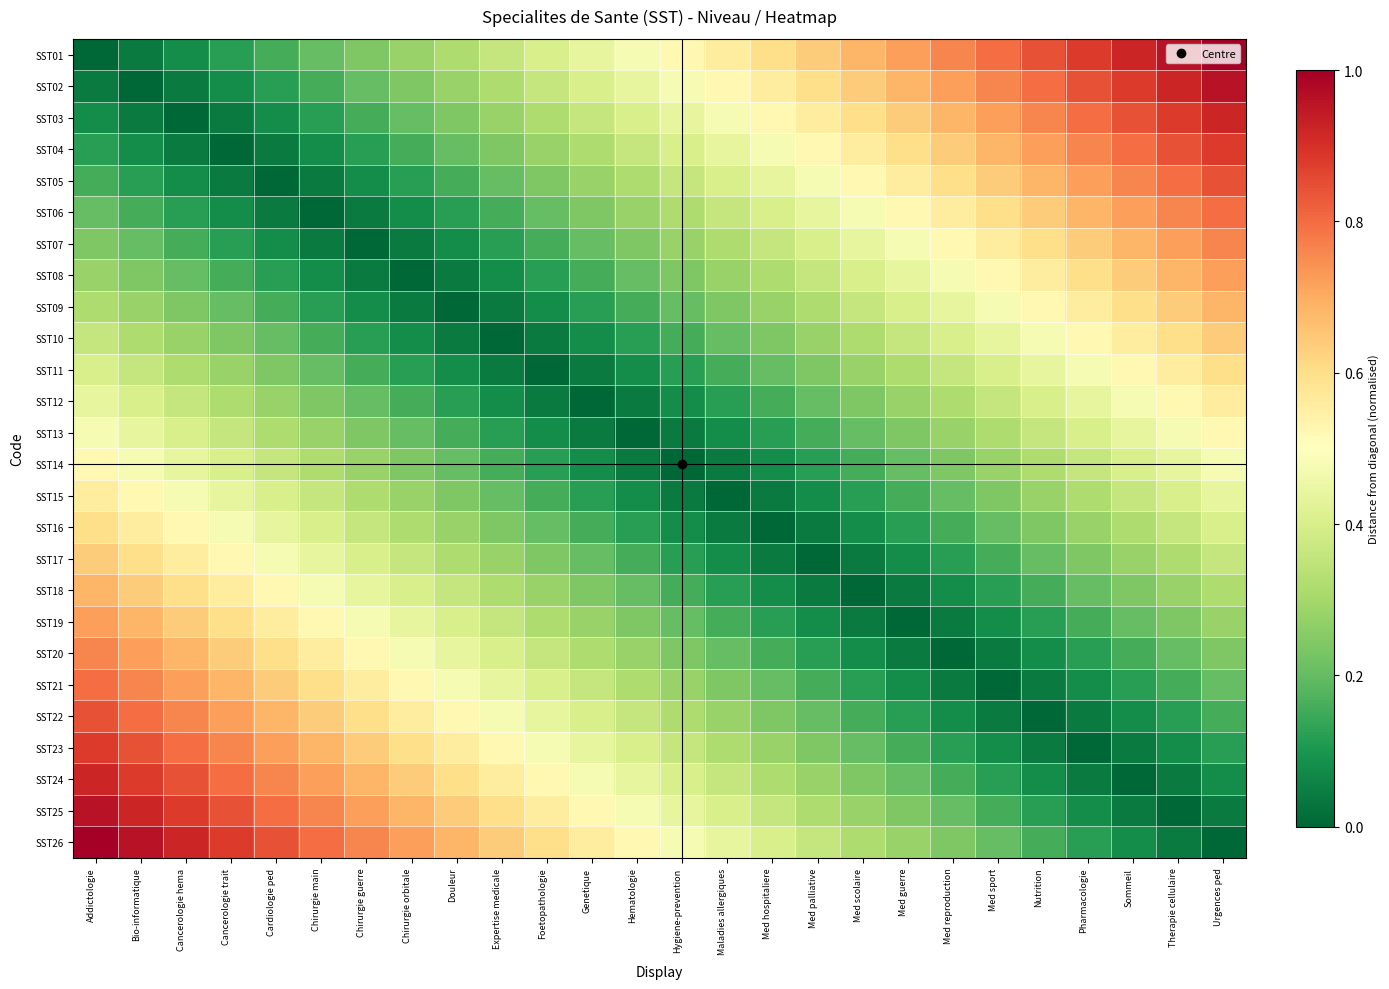

Reading left to right, transcribe all the data shown in this chart.

SST01: Addictologie=0.0	Bio-informatique=0.0	Cancerologie hema=0.1	Cancerologie trait=0.1	Cardiologie ped=0.2	Chirurgie main=0.2	Chirurgie guerre=0.2	Chirurgie orbitale=0.3	Douleur=0.3	Expertise medicale=0.4	Foetopathologie=0.4	Genetique=0.4	Hematologie=0.5	Hygiene-prevention=0.5	Maladies allergiques=0.6	Med hospitaliere=0.6	Med palliative=0.6	Med scolaire=0.7	Med guerre=0.7	Med reproduction=0.8	Med sport=0.8	Nutrition=0.8	Pharmacologie=0.9	Sommeil=0.9	Therapie cellulaire=1.0	Urgences ped=1.0
SST02: Addictologie=0.0	Bio-informatique=0.0	Cancerologie hema=0.0	Cancerologie trait=0.1	Cardiologie ped=0.1	Chirurgie main=0.2	Chirurgie guerre=0.2	Chirurgie orbitale=0.2	Douleur=0.3	Expertise medicale=0.3	Foetopathologie=0.4	Genetique=0.4	Hematologie=0.4	Hygiene-prevention=0.5	Maladies allergiques=0.5	Med hospitaliere=0.6	Med palliative=0.6	Med scolaire=0.6	Med guerre=0.7	Med reproduction=0.7	Med sport=0.8	Nutrition=0.8	Pharmacologie=0.8	Sommeil=0.9	Therapie cellulaire=0.9	Urgences ped=1.0
SST03: Addictologie=0.1	Bio-informatique=0.0	Cancerologie hema=0.0	Cancerologie trait=0.0	Cardiologie ped=0.1	Chirurgie main=0.1	Chirurgie guerre=0.2	Chirurgie orbitale=0.2	Douleur=0.2	Expertise medicale=0.3	Foetopathologie=0.3	Genetique=0.4	Hematologie=0.4	Hygiene-prevention=0.4	Maladies allergiques=0.5	Med hospitaliere=0.5	Med palliative=0.6	Med scolaire=0.6	Med guerre=0.6	Med reproduction=0.7	Med sport=0.7	Nutrition=0.8	Pharmacologie=0.8	Sommeil=0.8	Therapie cellulaire=0.9	Urgences ped=0.9
SST04: Addictologie=0.1	Bio-informatique=0.1	Cancerologie hema=0.0	Cancerologie trait=0.0	Cardiologie ped=0.0	Chirurgie main=0.1	Chirurgie guerre=0.1	Chirurgie orbitale=0.2	Douleur=0.2	Expertise medicale=0.2	Foetopathologie=0.3	Genetique=0.3	Hematologie=0.4	Hygiene-prevention=0.4	Maladies allergiques=0.4	Med hospitaliere=0.5	Med palliative=0.5	Med scolaire=0.6	Med guerre=0.6	Med reproduction=0.6	Med sport=0.7	Nutrition=0.7	Pharmacologie=0.8	Sommeil=0.8	Therapie cellulaire=0.8	Urgences ped=0.9
SST05: Addictologie=0.2	Bio-informatique=0.1	Cancerologie hema=0.1	Cancerologie trait=0.0	Cardiologie ped=0.0	Chirurgie main=0.0	Chirurgie guerre=0.1	Chirurgie orbitale=0.1	Douleur=0.2	Expertise medicale=0.2	Foetopathologie=0.2	Genetique=0.3	Hematologie=0.3	Hygiene-prevention=0.4	Maladies allergiques=0.4	Med hospitaliere=0.4	Med palliative=0.5	Med scolaire=0.5	Med guerre=0.6	Med reproduction=0.6	Med sport=0.6	Nutrition=0.7	Pharmacologie=0.7	Sommeil=0.8	Therapie cellulaire=0.8	Urgences ped=0.8
SST06: Addictologie=0.2	Bio-informatique=0.2	Cancerologie hema=0.1	Cancerologie trait=0.1	Cardiologie ped=0.0	Chirurgie main=0.0	Chirurgie guerre=0.0	Chirurgie orbitale=0.1	Douleur=0.1	Expertise medicale=0.2	Foetopathologie=0.2	Genetique=0.2	Hematologie=0.3	Hygiene-prevention=0.3	Maladies allergiques=0.4	Med hospitaliere=0.4	Med palliative=0.4	Med scolaire=0.5	Med guerre=0.5	Med reproduction=0.6	Med sport=0.6	Nutrition=0.6	Pharmacologie=0.7	Sommeil=0.7	Therapie cellulaire=0.8	Urgences ped=0.8
SST07: Addictologie=0.2	Bio-informatique=0.2	Cancerologie hema=0.2	Cancerologie trait=0.1	Cardiologie ped=0.1	Chirurgie main=0.0	Chirurgie guerre=0.0	Chirurgie orbitale=0.0	Douleur=0.1	Expertise medicale=0.1	Foetopathologie=0.2	Genetique=0.2	Hematologie=0.2	Hygiene-prevention=0.3	Maladies allergiques=0.3	Med hospitaliere=0.4	Med palliative=0.4	Med scolaire=0.4	Med guerre=0.5	Med reproduction=0.5	Med sport=0.6	Nutrition=0.6	Pharmacologie=0.6	Sommeil=0.7	Therapie cellulaire=0.7	Urgences ped=0.8
SST08: Addictologie=0.3	Bio-informatique=0.2	Cancerologie hema=0.2	Cancerologie trait=0.2	Cardiologie ped=0.1	Chirurgie main=0.1	Chirurgie guerre=0.0	Chirurgie orbitale=0.0	Douleur=0.0	Expertise medicale=0.1	Foetopathologie=0.1	Genetique=0.2	Hematologie=0.2	Hygiene-prevention=0.2	Maladies allergiques=0.3	Med hospitaliere=0.3	Med palliative=0.4	Med scolaire=0.4	Med guerre=0.4	Med reproduction=0.5	Med sport=0.5	Nutrition=0.6	Pharmacologie=0.6	Sommeil=0.6	Therapie cellulaire=0.7	Urgences ped=0.7
SST09: Addictologie=0.3	Bio-informatique=0.3	Cancerologie hema=0.2	Cancerologie trait=0.2	Cardiologie ped=0.2	Chirurgie main=0.1	Chirurgie guerre=0.1	Chirurgie orbitale=0.0	Douleur=0.0	Expertise medicale=0.0	Foetopathologie=0.1	Genetique=0.1	Hematologie=0.2	Hygiene-prevention=0.2	Maladies allergiques=0.2	Med hospitaliere=0.3	Med palliative=0.3	Med scolaire=0.4	Med guerre=0.4	Med reproduction=0.4	Med sport=0.5	Nutrition=0.5	Pharmacologie=0.6	Sommeil=0.6	Therapie cellulaire=0.6	Urgences ped=0.7
SST10: Addictologie=0.4	Bio-informatique=0.3	Cancerologie hema=0.3	Cancerologie trait=0.2	Cardiologie ped=0.2	Chirurgie main=0.2	Chirurgie guerre=0.1	Chirurgie orbitale=0.1	Douleur=0.0	Expertise medicale=0.0	Foetopathologie=0.0	Genetique=0.1	Hematologie=0.1	Hygiene-prevention=0.2	Maladies allergiques=0.2	Med hospitaliere=0.2	Med palliative=0.3	Med scolaire=0.3	Med guerre=0.4	Med reproduction=0.4	Med sport=0.4	Nutrition=0.5	Pharmacologie=0.5	Sommeil=0.6	Therapie cellulaire=0.6	Urgences ped=0.6
SST11: Addictologie=0.4	Bio-informatique=0.4	Cancerologie hema=0.3	Cancerologie trait=0.3	Cardiologie ped=0.2	Chirurgie main=0.2	Chirurgie guerre=0.2	Chirurgie orbitale=0.1	Douleur=0.1	Expertise medicale=0.0	Foetopathologie=0.0	Genetique=0.0	Hematologie=0.1	Hygiene-prevention=0.1	Maladies allergiques=0.2	Med hospitaliere=0.2	Med palliative=0.2	Med scolaire=0.3	Med guerre=0.3	Med reproduction=0.4	Med sport=0.4	Nutrition=0.4	Pharmacologie=0.5	Sommeil=0.5	Therapie cellulaire=0.6	Urgences ped=0.6
SST12: Addictologie=0.4	Bio-informatique=0.4	Cancerologie hema=0.4	Cancerologie trait=0.3	Cardiologie ped=0.3	Chirurgie main=0.2	Chirurgie guerre=0.2	Chirurgie orbitale=0.2	Douleur=0.1	Expertise medicale=0.1	Foetopathologie=0.0	Genetique=0.0	Hematologie=0.0	Hygiene-prevention=0.1	Maladies allergiques=0.1	Med hospitaliere=0.2	Med palliative=0.2	Med scolaire=0.2	Med guerre=0.3	Med reproduction=0.3	Med sport=0.4	Nutrition=0.4	Pharmacologie=0.4	Sommeil=0.5	Therapie cellulaire=0.5	Urgences ped=0.6
SST13: Addictologie=0.5	Bio-informatique=0.4	Cancerologie hema=0.4	Cancerologie trait=0.4	Cardiologie ped=0.3	Chirurgie main=0.3	Chirurgie guerre=0.2	Chirurgie orbitale=0.2	Douleur=0.2	Expertise medicale=0.1	Foetopathologie=0.1	Genetique=0.0	Hematologie=0.0	Hygiene-prevention=0.0	Maladies allergiques=0.1	Med hospitaliere=0.1	Med palliative=0.2	Med scolaire=0.2	Med guerre=0.2	Med reproduction=0.3	Med sport=0.3	Nutrition=0.4	Pharmacologie=0.4	Sommeil=0.4	Therapie cellulaire=0.5	Urgences ped=0.5
SST14: Addictologie=0.5	Bio-informatique=0.5	Cancerologie hema=0.4	Cancerologie trait=0.4	Cardiologie ped=0.4	Chirurgie main=0.3	Chirurgie guerre=0.3	Chirurgie orbitale=0.2	Douleur=0.2	Expertise medicale=0.2	Foetopathologie=0.1	Genetique=0.1	Hematologie=0.0	Hygiene-prevention=0.0	Maladies allergiques=0.0	Med hospitaliere=0.1	Med palliative=0.1	Med scolaire=0.2	Med guerre=0.2	Med reproduction=0.2	Med sport=0.3	Nutrition=0.3	Pharmacologie=0.4	Sommeil=0.4	Therapie cellulaire=0.4	Urgences ped=0.5
SST15: Addictologie=0.6	Bio-informatique=0.5	Cancerologie hema=0.5	Cancerologie trait=0.4	Cardiologie ped=0.4	Chirurgie main=0.4	Chirurgie guerre=0.3	Chirurgie orbitale=0.3	Douleur=0.2	Expertise medicale=0.2	Foetopathologie=0.2	Genetique=0.1	Hematologie=0.1	Hygiene-prevention=0.0	Maladies allergiques=0.0	Med hospitaliere=0.0	Med palliative=0.1	Med scolaire=0.1	Med guerre=0.2	Med reproduction=0.2	Med sport=0.2	Nutrition=0.3	Pharmacologie=0.3	Sommeil=0.4	Therapie cellulaire=0.4	Urgences ped=0.4
SST16: Addictologie=0.6	Bio-informatique=0.6	Cancerologie hema=0.5	Cancerologie trait=0.5	Cardiologie ped=0.4	Chirurgie main=0.4	Chirurgie guerre=0.4	Chirurgie orbitale=0.3	Douleur=0.3	Expertise medicale=0.2	Foetopathologie=0.2	Genetique=0.2	Hematologie=0.1	Hygiene-prevention=0.1	Maladies allergiques=0.0	Med hospitaliere=0.0	Med palliative=0.0	Med scolaire=0.1	Med guerre=0.1	Med reproduction=0.2	Med sport=0.2	Nutrition=0.2	Pharmacologie=0.3	Sommeil=0.3	Therapie cellulaire=0.4	Urgences ped=0.4
SST17: Addictologie=0.6	Bio-informatique=0.6	Cancerologie hema=0.6	Cancerologie trait=0.5	Cardiologie ped=0.5	Chirurgie main=0.4	Chirurgie guerre=0.4	Chirurgie orbitale=0.4	Douleur=0.3	Expertise medicale=0.3	Foetopathologie=0.2	Genetique=0.2	Hematologie=0.2	Hygiene-prevention=0.1	Maladies allergiques=0.1	Med hospitaliere=0.0	Med palliative=0.0	Med scolaire=0.0	Med guerre=0.1	Med reproduction=0.1	Med sport=0.2	Nutrition=0.2	Pharmacologie=0.2	Sommeil=0.3	Therapie cellulaire=0.3	Urgences ped=0.4
SST18: Addictologie=0.7	Bio-informatique=0.6	Cancerologie hema=0.6	Cancerologie trait=0.6	Cardiologie ped=0.5	Chirurgie main=0.5	Chirurgie guerre=0.4	Chirurgie orbitale=0.4	Douleur=0.4	Expertise medicale=0.3	Foetopathologie=0.3	Genetique=0.2	Hematologie=0.2	Hygiene-prevention=0.2	Maladies allergiques=0.1	Med hospitaliere=0.1	Med palliative=0.0	Med scolaire=0.0	Med guerre=0.0	Med reproduction=0.1	Med sport=0.1	Nutrition=0.2	Pharmacologie=0.2	Sommeil=0.2	Therapie cellulaire=0.3	Urgences ped=0.3
SST19: Addictologie=0.7	Bio-informatique=0.7	Cancerologie hema=0.6	Cancerologie trait=0.6	Cardiologie ped=0.6	Chirurgie main=0.5	Chirurgie guerre=0.5	Chirurgie orbitale=0.4	Douleur=0.4	Expertise medicale=0.4	Foetopathologie=0.3	Genetique=0.3	Hematologie=0.2	Hygiene-prevention=0.2	Maladies allergiques=0.2	Med hospitaliere=0.1	Med palliative=0.1	Med scolaire=0.0	Med guerre=0.0	Med reproduction=0.0	Med sport=0.1	Nutrition=0.1	Pharmacologie=0.2	Sommeil=0.2	Therapie cellulaire=0.2	Urgences ped=0.3
SST20: Addictologie=0.8	Bio-informatique=0.7	Cancerologie hema=0.7	Cancerologie trait=0.6	Cardiologie ped=0.6	Chirurgie main=0.6	Chirurgie guerre=0.5	Chirurgie orbitale=0.5	Douleur=0.4	Expertise medicale=0.4	Foetopathologie=0.4	Genetique=0.3	Hematologie=0.3	Hygiene-prevention=0.2	Maladies allergiques=0.2	Med hospitaliere=0.2	Med palliative=0.1	Med scolaire=0.1	Med guerre=0.0	Med reproduction=0.0	Med sport=0.0	Nutrition=0.1	Pharmacologie=0.1	Sommeil=0.2	Therapie cellulaire=0.2	Urgences ped=0.2
SST21: Addictologie=0.8	Bio-informatique=0.8	Cancerologie hema=0.7	Cancerologie trait=0.7	Cardiologie ped=0.6	Chirurgie main=0.6	Chirurgie guerre=0.6	Chirurgie orbitale=0.5	Douleur=0.5	Expertise medicale=0.4	Foetopathologie=0.4	Genetique=0.4	Hematologie=0.3	Hygiene-prevention=0.3	Maladies allergiques=0.2	Med hospitaliere=0.2	Med palliative=0.2	Med scolaire=0.1	Med guerre=0.1	Med reproduction=0.0	Med sport=0.0	Nutrition=0.0	Pharmacologie=0.1	Sommeil=0.1	Therapie cellulaire=0.2	Urgences ped=0.2
SST22: Addictologie=0.8	Bio-informatique=0.8	Cancerologie hema=0.8	Cancerologie trait=0.7	Cardiologie ped=0.7	Chirurgie main=0.6	Chirurgie guerre=0.6	Chirurgie orbitale=0.6	Douleur=0.5	Expertise medicale=0.5	Foetopathologie=0.4	Genetique=0.4	Hematologie=0.4	Hygiene-prevention=0.3	Maladies allergiques=0.3	Med hospitaliere=0.2	Med palliative=0.2	Med scolaire=0.2	Med guerre=0.1	Med reproduction=0.1	Med sport=0.0	Nutrition=0.0	Pharmacologie=0.0	Sommeil=0.1	Therapie cellulaire=0.1	Urgences ped=0.2
SST23: Addictologie=0.9	Bio-informatique=0.8	Cancerologie hema=0.8	Cancerologie trait=0.8	Cardiologie ped=0.7	Chirurgie main=0.7	Chirurgie guerre=0.6	Chirurgie orbitale=0.6	Douleur=0.6	Expertise medicale=0.5	Foetopathologie=0.5	Genetique=0.4	Hematologie=0.4	Hygiene-prevention=0.4	Maladies allergiques=0.3	Med hospitaliere=0.3	Med palliative=0.2	Med scolaire=0.2	Med guerre=0.2	Med reproduction=0.1	Med sport=0.1	Nutrition=0.0	Pharmacologie=0.0	Sommeil=0.0	Therapie cellulaire=0.1	Urgences ped=0.1
SST24: Addictologie=0.9	Bio-informatique=0.9	Cancerologie hema=0.8	Cancerologie trait=0.8	Cardiologie ped=0.8	Chirurgie main=0.7	Chirurgie guerre=0.7	Chirurgie orbitale=0.6	Douleur=0.6	Expertise medicale=0.6	Foetopathologie=0.5	Genetique=0.5	Hematologie=0.4	Hygiene-prevention=0.4	Maladies allergiques=0.4	Med hospitaliere=0.3	Med palliative=0.3	Med scolaire=0.2	Med guerre=0.2	Med reproduction=0.2	Med sport=0.1	Nutrition=0.1	Pharmacologie=0.0	Sommeil=0.0	Therapie cellulaire=0.0	Urgences ped=0.1
SST25: Addictologie=1.0	Bio-informatique=0.9	Cancerologie hema=0.9	Cancerologie trait=0.8	Cardiologie ped=0.8	Chirurgie main=0.8	Chirurgie guerre=0.7	Chirurgie orbitale=0.7	Douleur=0.6	Expertise medicale=0.6	Foetopathologie=0.6	Genetique=0.5	Hematologie=0.5	Hygiene-prevention=0.4	Maladies allergiques=0.4	Med hospitaliere=0.4	Med palliative=0.3	Med scolaire=0.3	Med guerre=0.2	Med reproduction=0.2	Med sport=0.2	Nutrition=0.1	Pharmacologie=0.1	Sommeil=0.0	Therapie cellulaire=0.0	Urgences ped=0.0
SST26: Addictologie=1.0	Bio-informatique=1.0	Cancerologie hema=0.9	Cancerologie trait=0.9	Cardiologie ped=0.8	Chirurgie main=0.8	Chirurgie guerre=0.8	Chirurgie orbitale=0.7	Douleur=0.7	Expertise medicale=0.6	Foetopathologie=0.6	Genetique=0.6	Hematologie=0.5	Hygiene-prevention=0.5	Maladies allergiques=0.4	Med hospitaliere=0.4	Med palliative=0.4	Med scolaire=0.3	Med guerre=0.3	Med reproduction=0.2	Med sport=0.2	Nutrition=0.2	Pharmacologie=0.1	Sommeil=0.1	Therapie cellulaire=0.0	Urgences ped=0.0